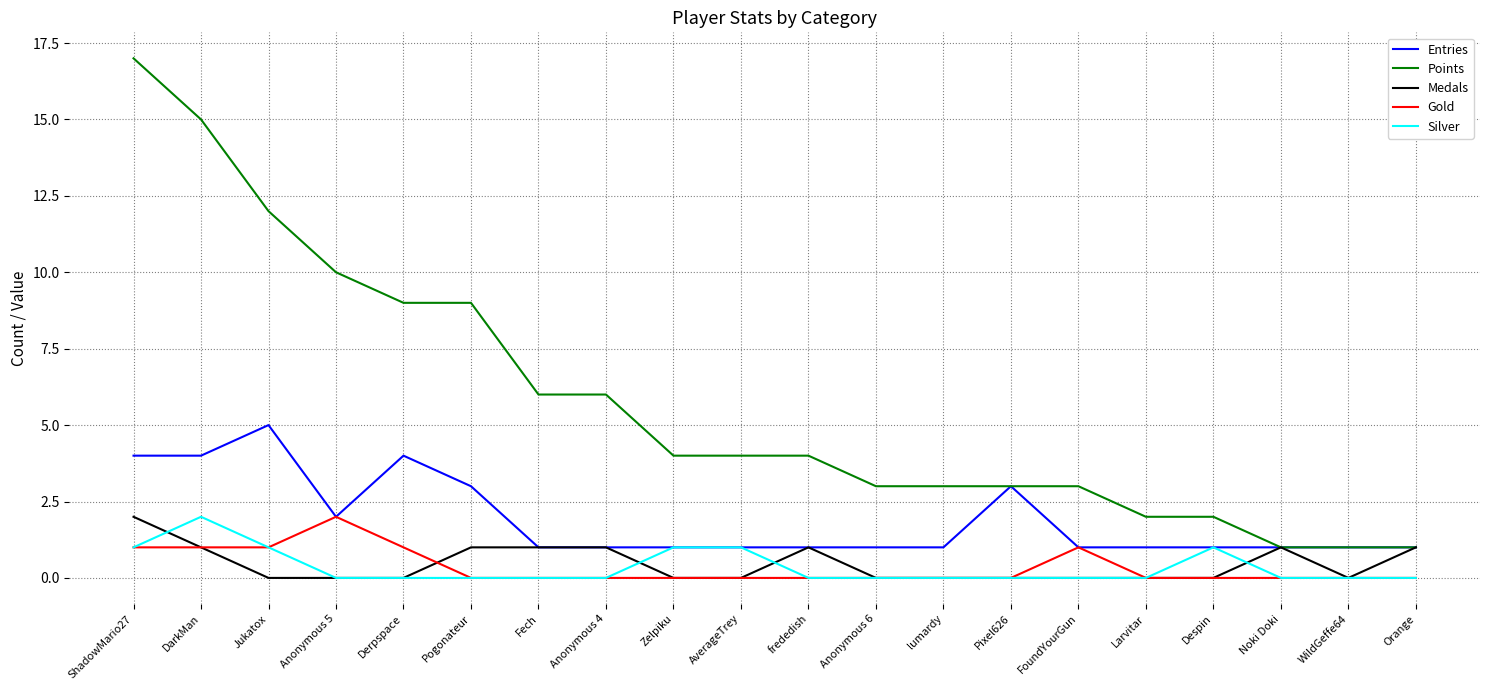

The Gold series shows 0 at Pixel626. True or false?

True